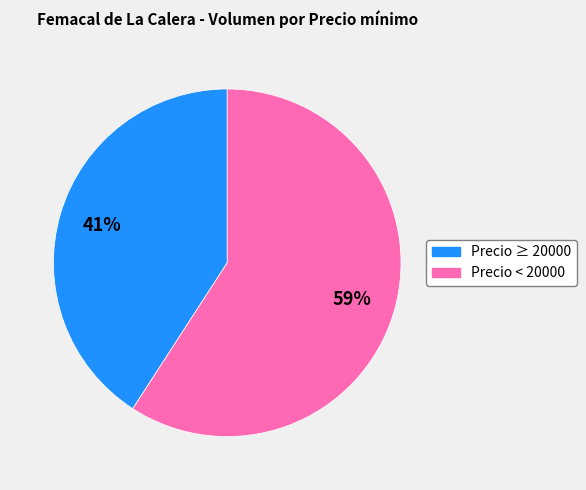

To the nearest percent, what is the difference between the largest and smallest slice percentages?

18%